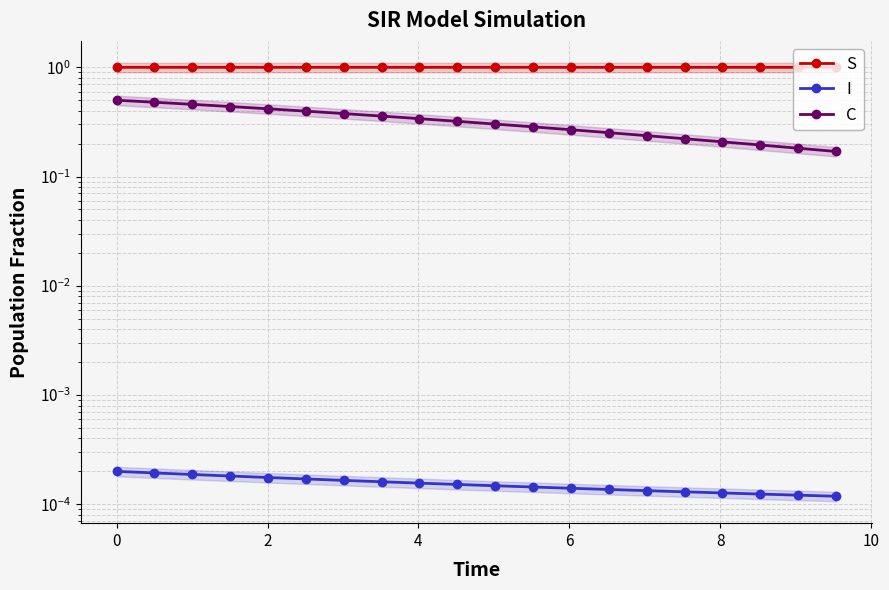

Rank the series at 10 from lowest to highest value.

I, C, S